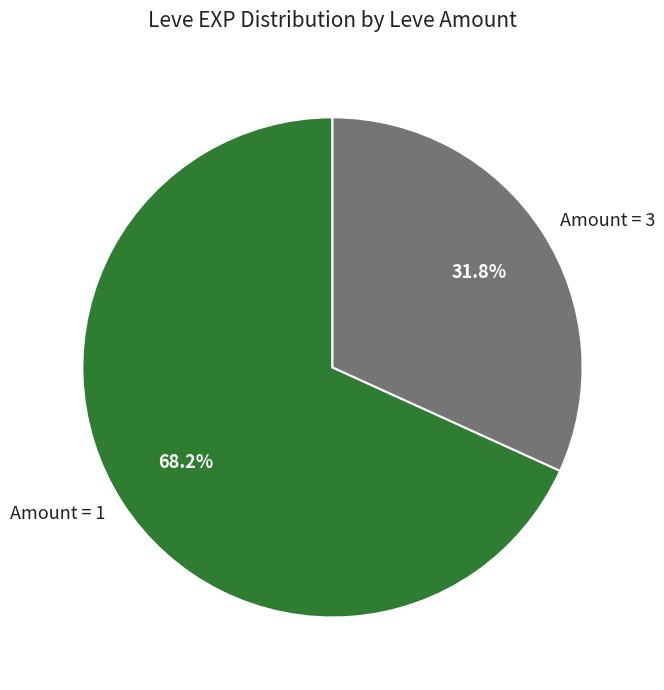

Which category has the smallest portion of the pie?

Amount = 3